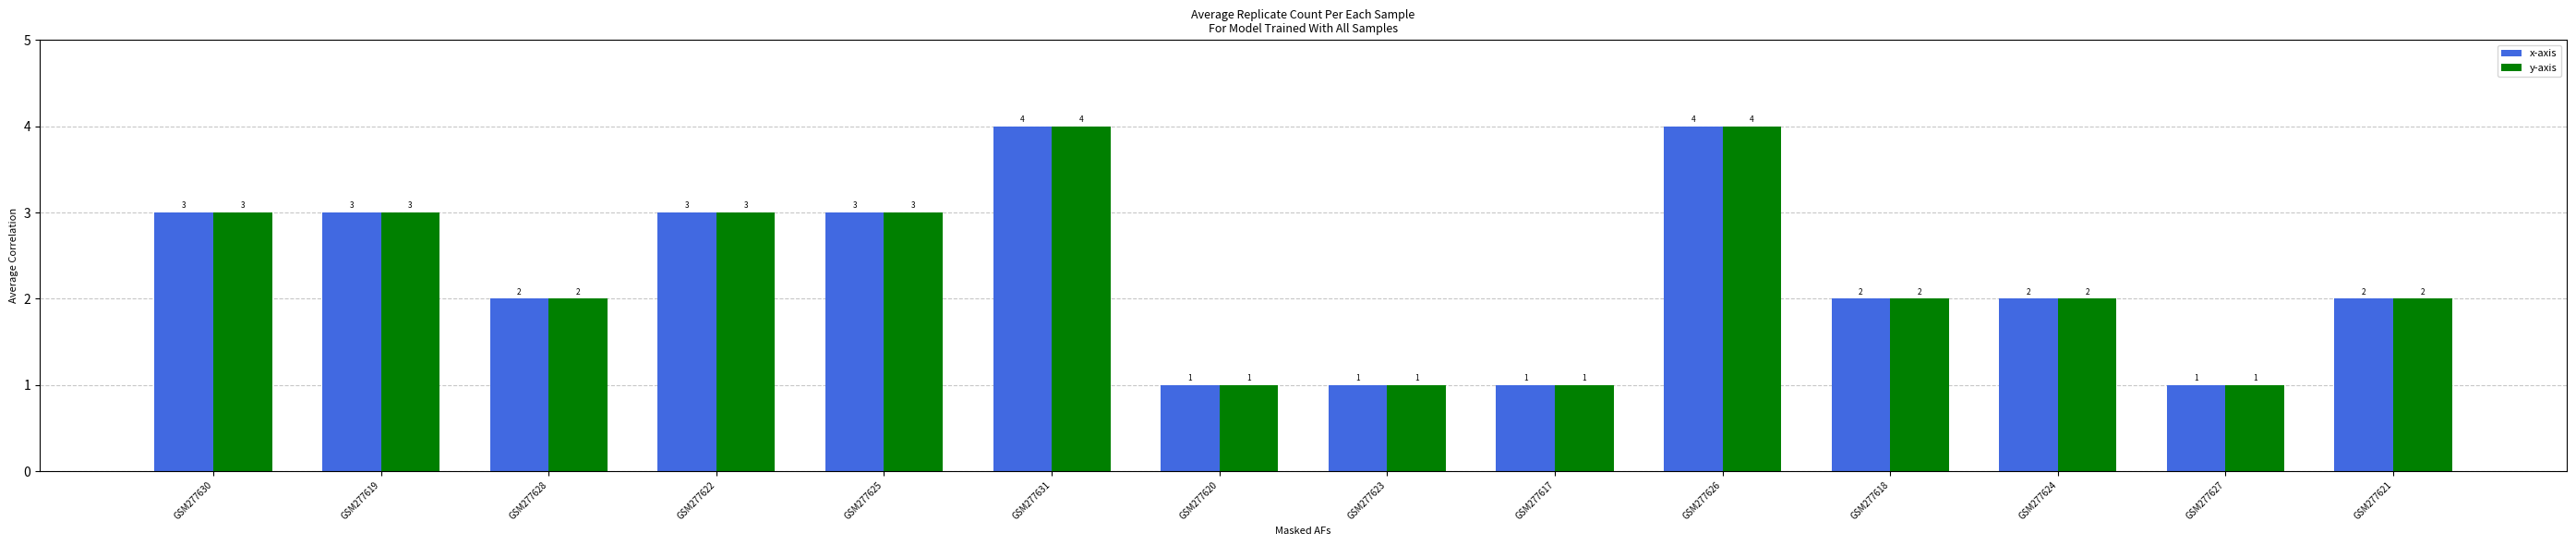

What position from the right is GSM277621?

1